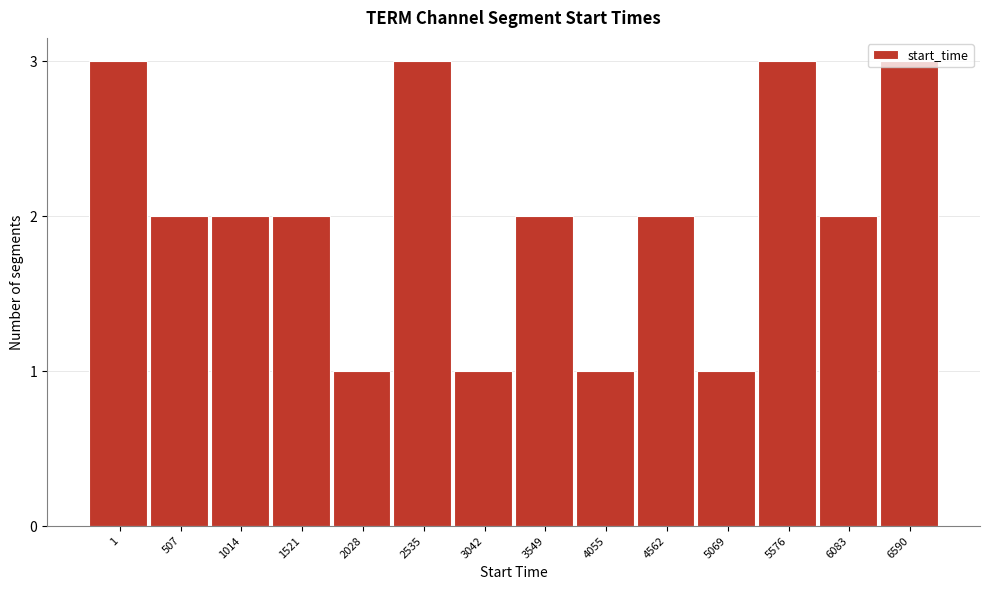

Which has a higher value, 3042 or 4562?

4562